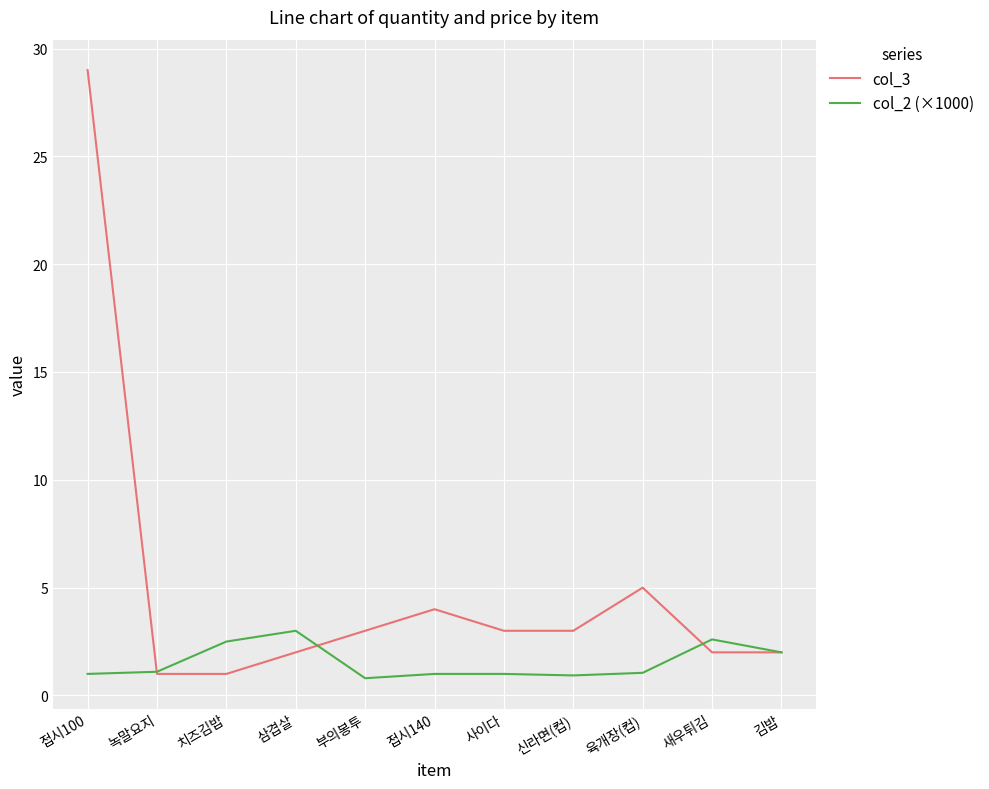

What position from the left is 김밥?

11